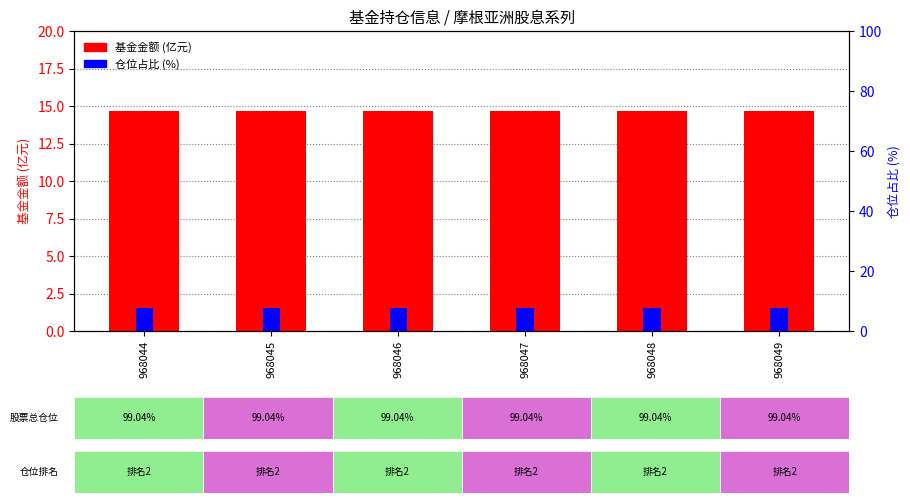

Reading left to right, list all the values displayed in this chart.

基金金额(亿元): 968044=14.7	968045=14.7	968046=14.7	968047=14.7	968048=14.7	968049=14.7
仓位占比(%): 968044=7.7	968045=7.7	968046=7.7	968047=7.7	968048=7.7	968049=7.7